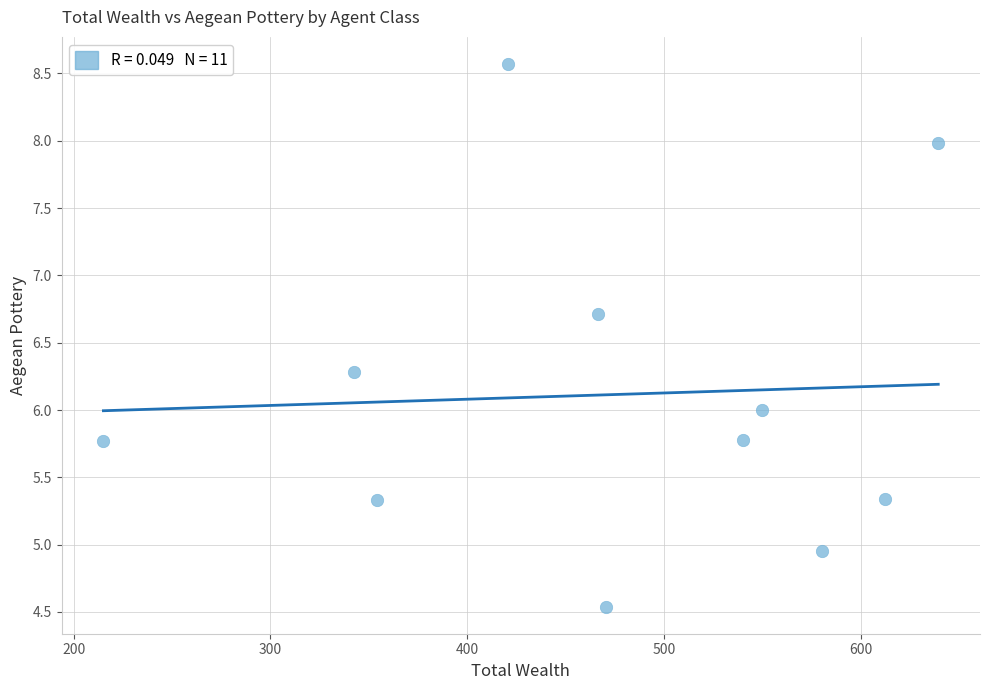

What is the range of Y values (max minus min)?

4.0